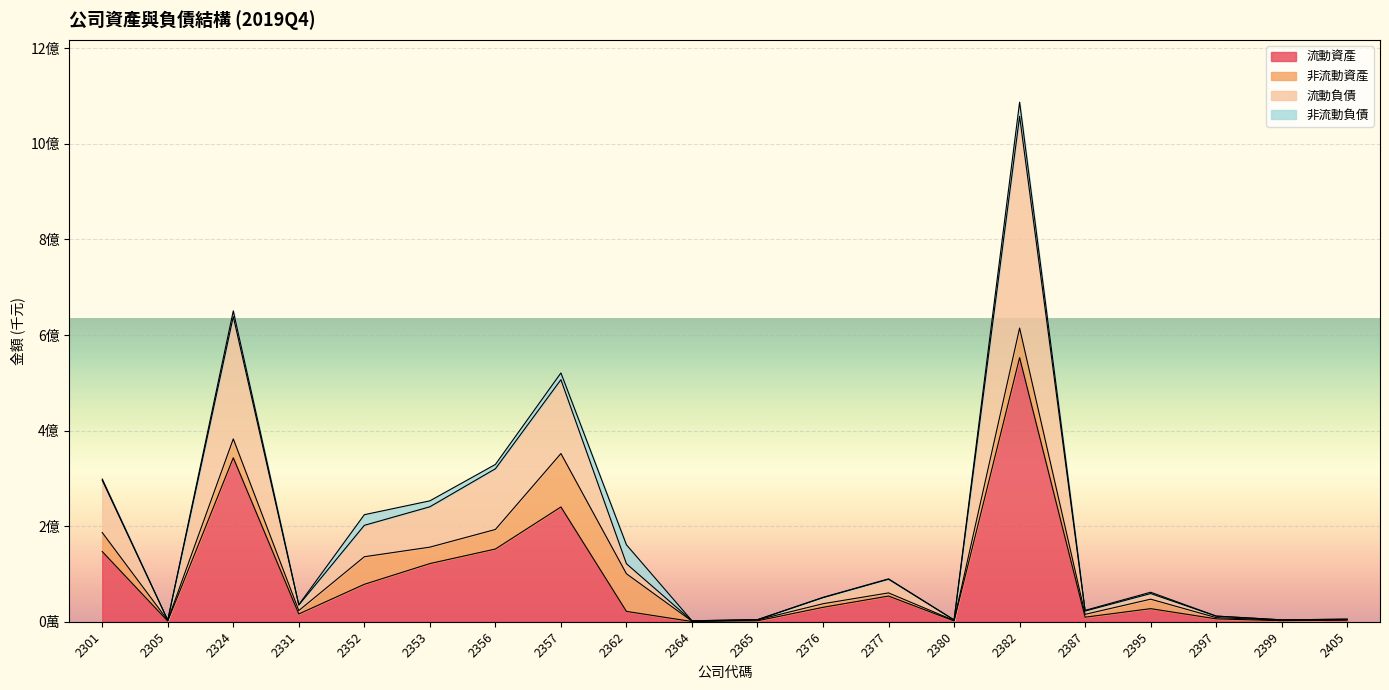

What is the lowest value of the 流動資產 series?

461706